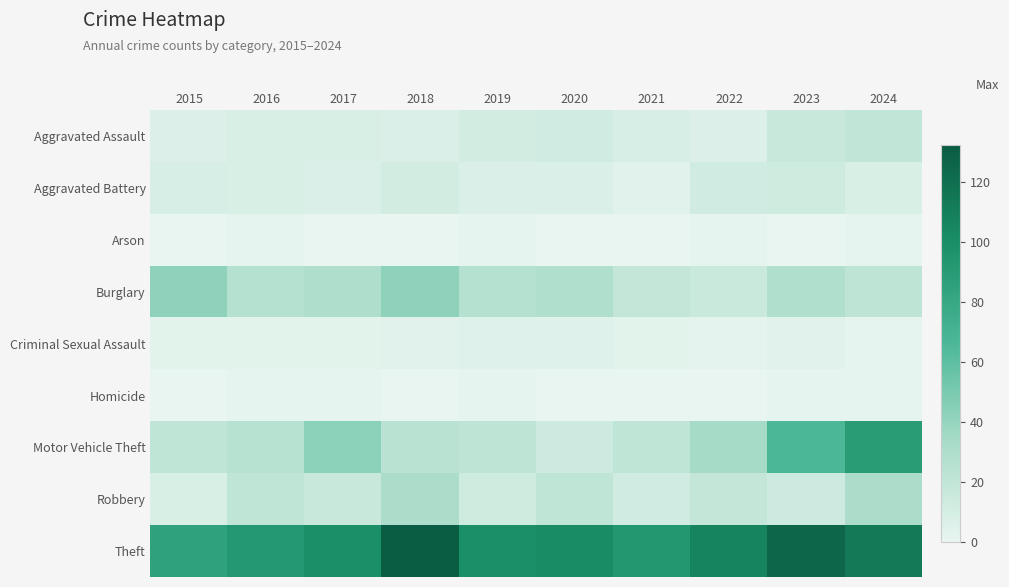

Rank the series by their maximum value, from highest to lowest.

Theft, Motor Vehicle Theft, Burglary, Robbery, Aggravated Assault, Aggravated Battery, Criminal Sexual Assault, Arson, Homicide